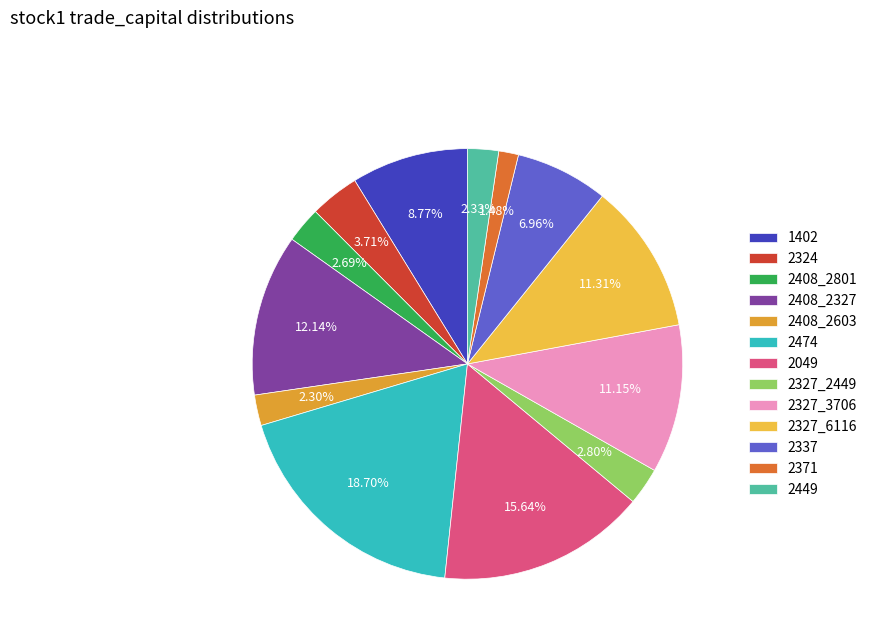

Does any single category account for the majority?

No